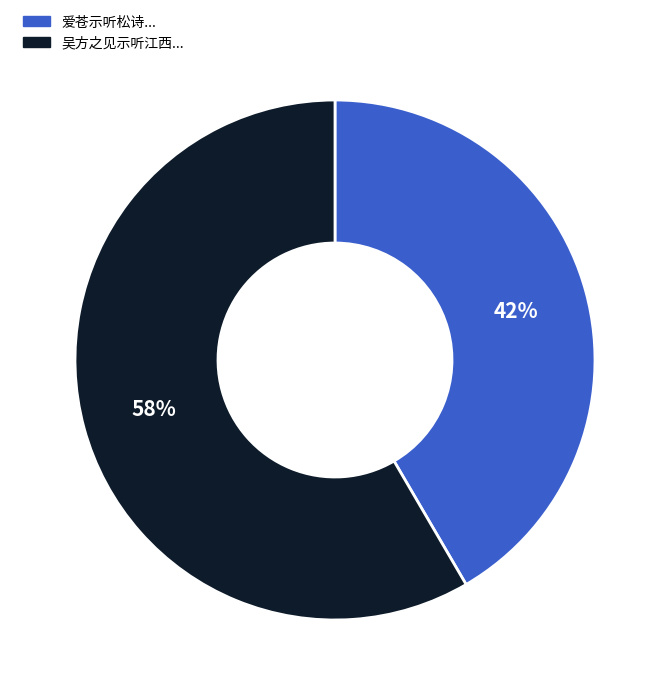

Count the number of slices in the pie.

2